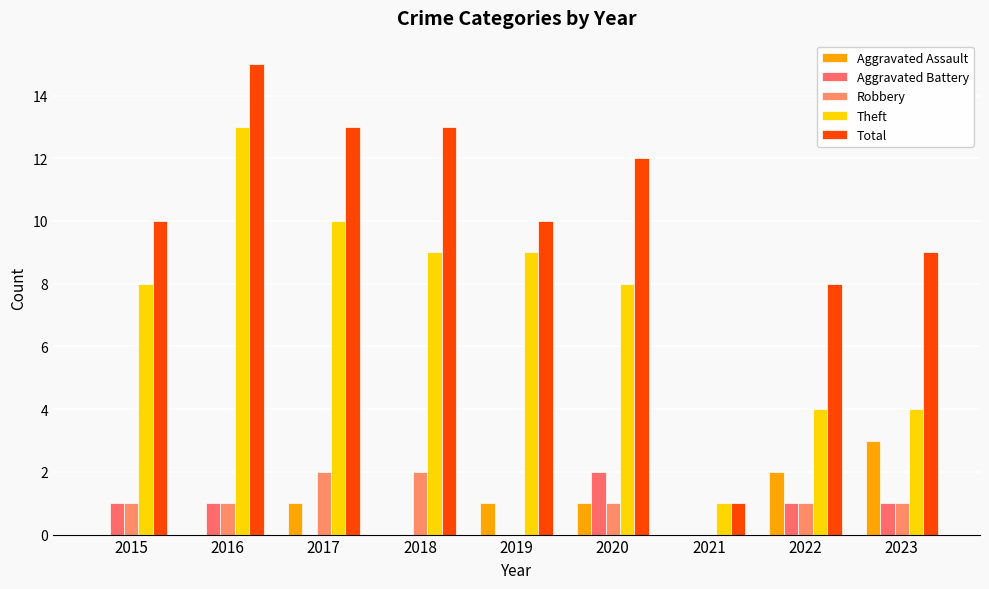

Reading left to right, list all the values displayed in this chart.

Aggravated Assault: 2015=0	2016=0	2017=1	2018=0	2019=1	2020=1	2021=0	2022=2	2023=3
Aggravated Battery: 2015=1	2016=1	2017=0	2018=0	2019=0	2020=2	2021=0	2022=1	2023=1
Robbery: 2015=1	2016=1	2017=2	2018=2	2019=0	2020=1	2021=0	2022=1	2023=1
Theft: 2015=8	2016=13	2017=10	2018=9	2019=9	2020=8	2021=1	2022=4	2023=4
Total: 2015=10	2016=15	2017=13	2018=13	2019=10	2020=12	2021=1	2022=8	2023=9